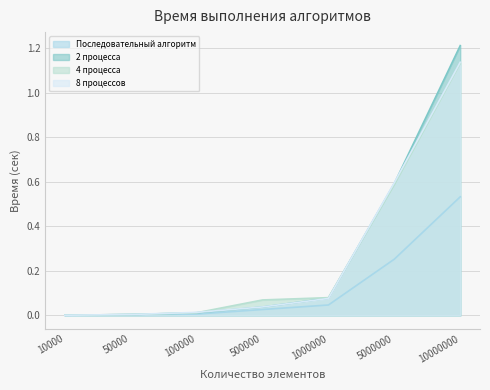

Reading left to right, what are all the values shown in this chart?

Последовательный алгоритм: 10000=0.0	50000=0.0	100000=0.0	500000=0.0	1000000=0.0	5000000=0.3	10000000=0.5
2 процесса: 10000=0.0	50000=0.0	100000=0.0	500000=0.0	1000000=0.1	5000000=0.6	10000000=1.2
4 процесса: 10000=0.0	50000=0.0	100000=0.0	500000=0.1	1000000=0.1	5000000=0.6	10000000=1.1
8 процессов: 10000=0.0	50000=0.0	100000=0.0	500000=0.0	1000000=0.1	5000000=0.6	10000000=1.1